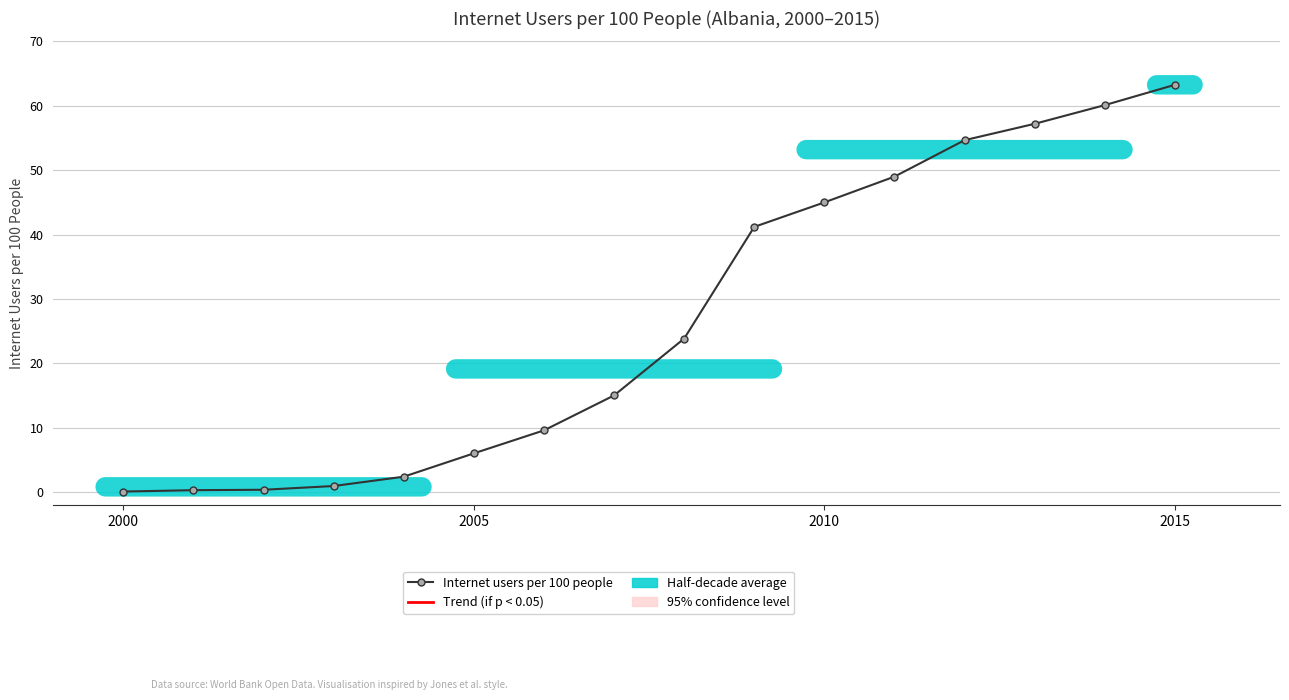

How many data points does each series have?

16